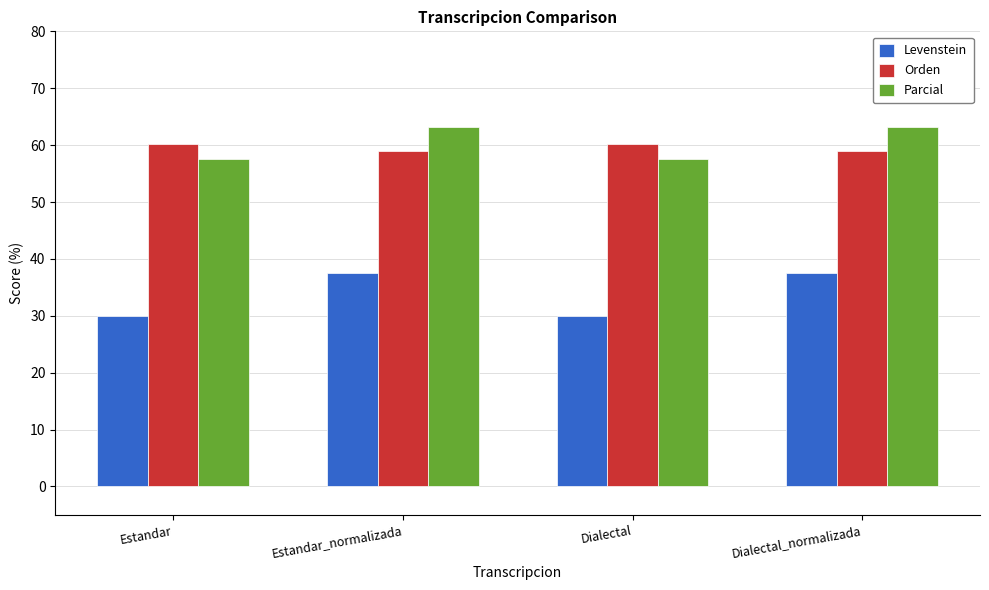

How many values in the Orden series are below 60?

2